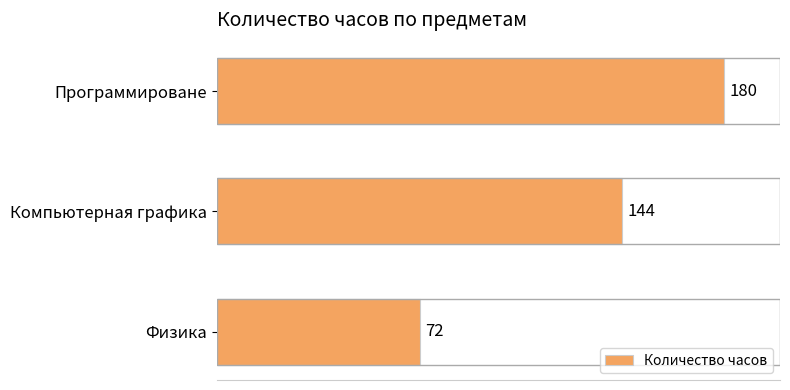

What is the value of the 2nd bar from the top?

144